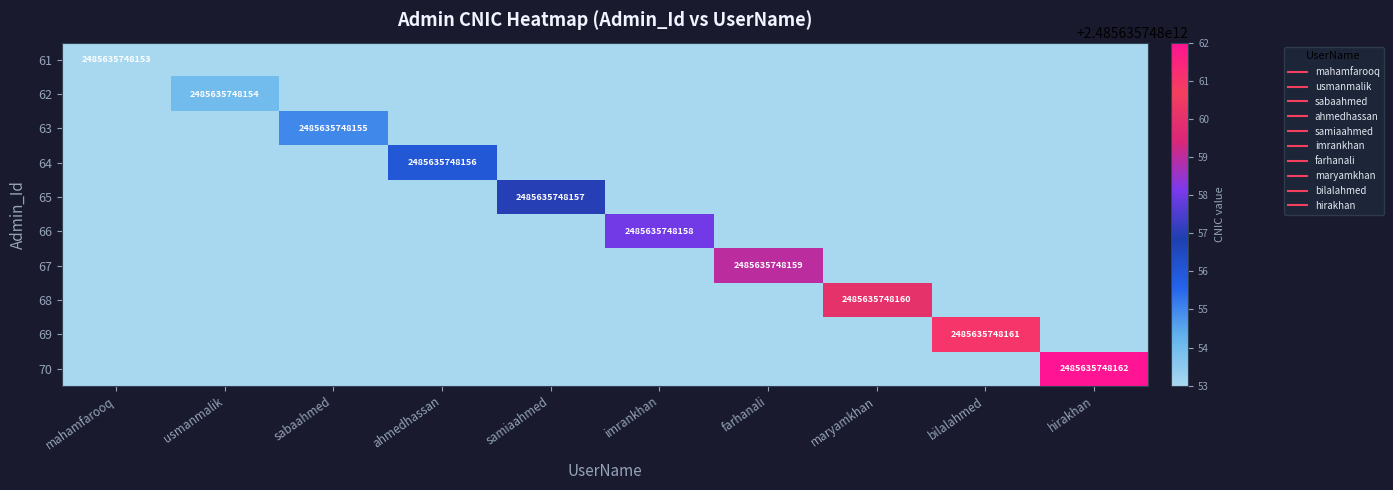

What is the total value across all series at ahmedhassan?

2485635748156